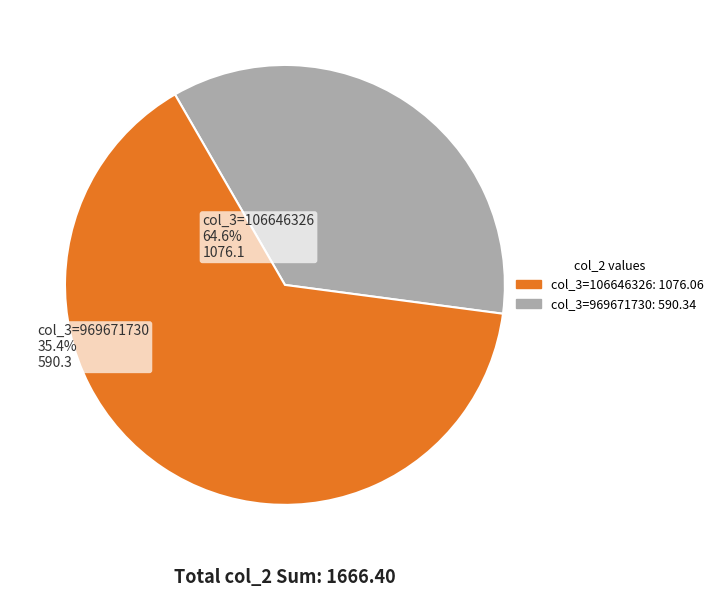

Do col_3=106646326 and col_3=969671730 together represent more than half of the pie?

Yes